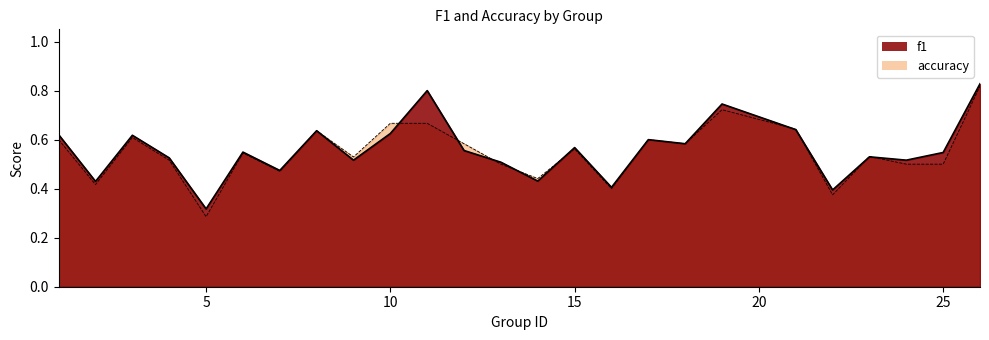

Which series has the widest spread of values?

accuracy